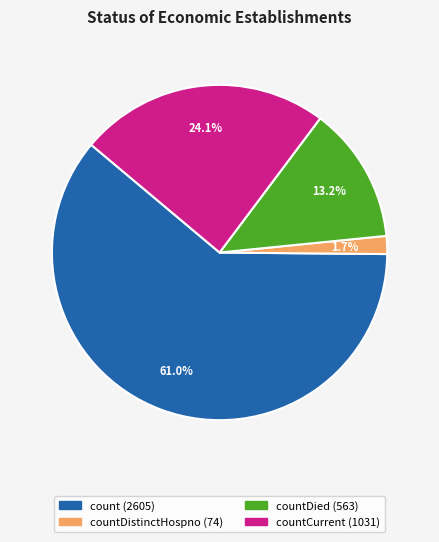

Is there any slice that represents more than half of the pie?

Yes